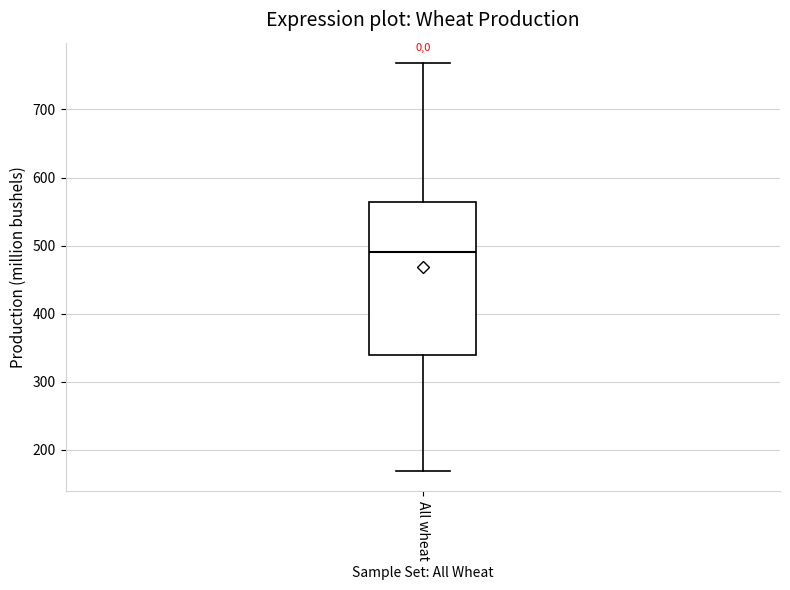

Where does the upper whisker of the box for All wheat end on the y-axis? The values are not printed on the chart, so give them approximately, as read against the axis.

770